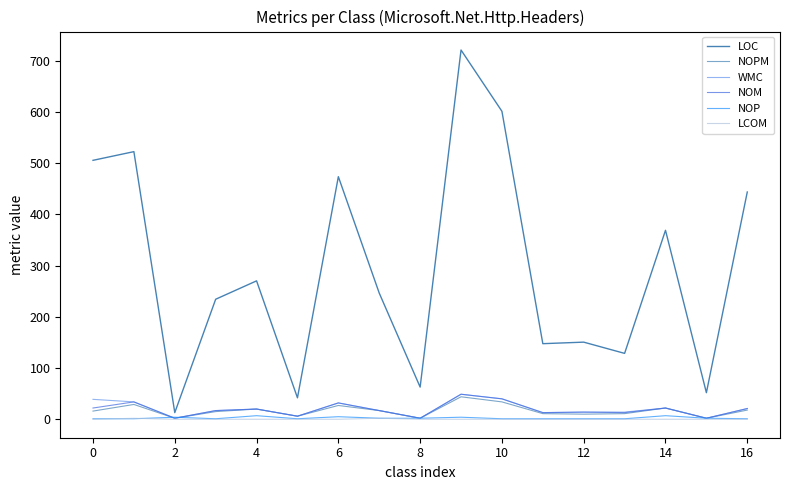

Does the chart display data point markers on the line(s)?

No